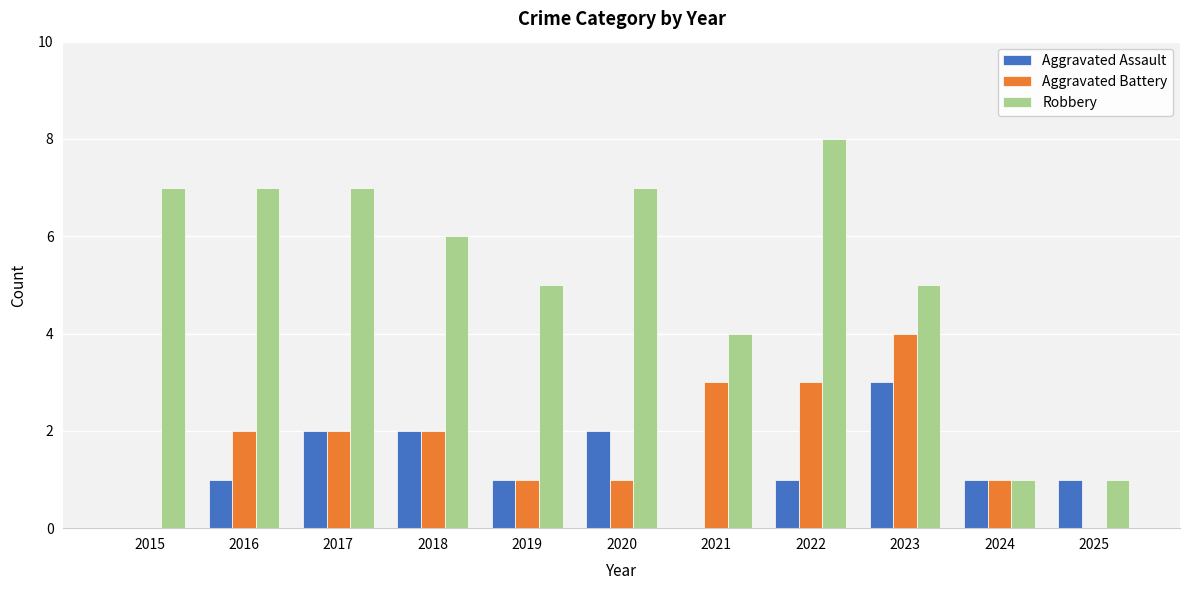

What is the sum of all Aggravated Assault values?

14